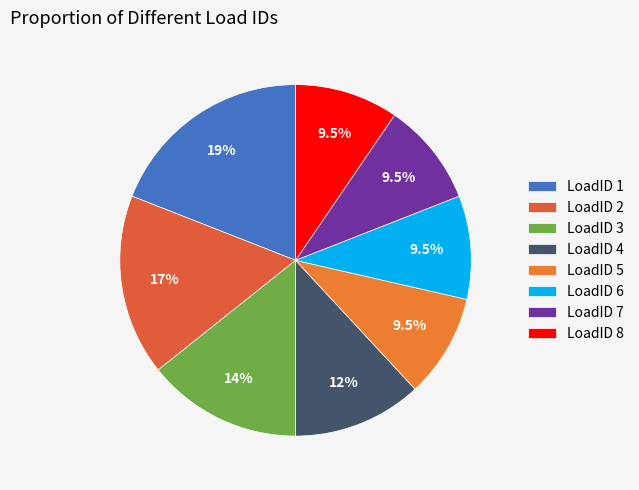

How many segments does this pie chart have?

8